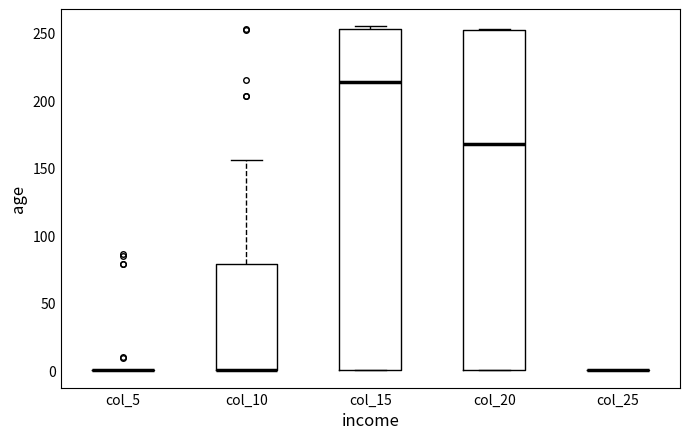

Reading left to right, transcribe this box plot: for each box, give where its median line is, the range the box spans, and where its two whiskers end, as read against the y-axis. The values are not printed on the chart, so give them approximately, as read against the axis.

col_5: box collapsed to a line at 0, whiskers 0 to 0
col_10: median 0 (drawn on the box's lower edge), box 0 to 80, whiskers 0 to 155
col_15: median 215, box 0 to 255, whiskers 0 to 255 (just above the box's upper edge)
col_20: median 170, box 0 to 250, whiskers 0 to 255
col_25: box collapsed to a line at 0, whiskers 0 to 0